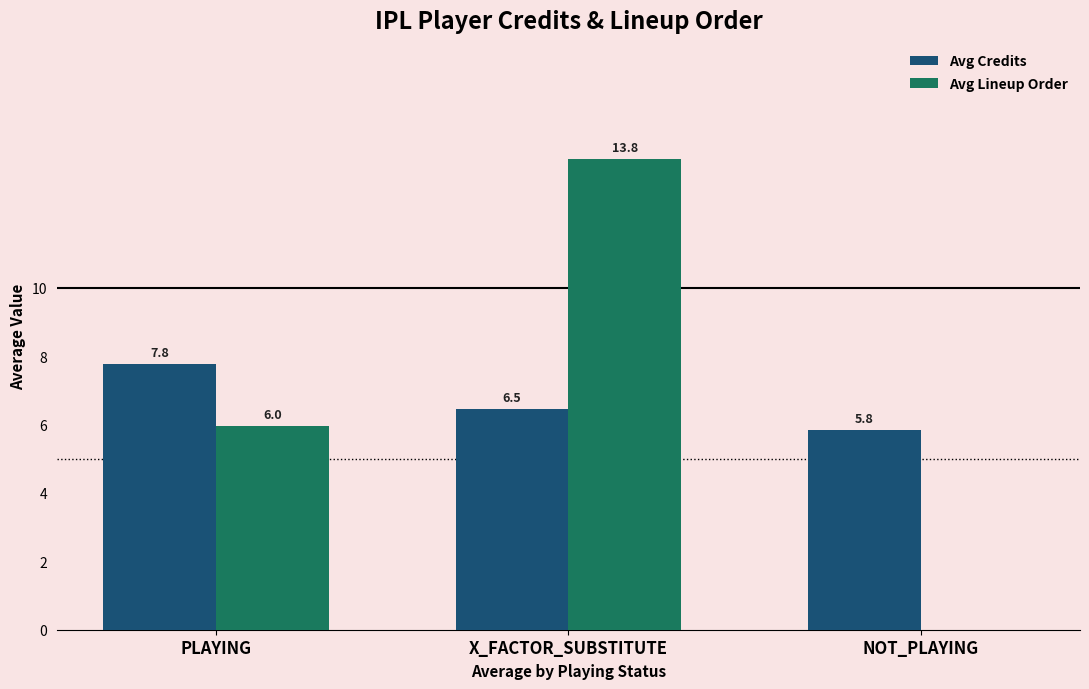

What is the highest value of the Avg Credits series?

7.8